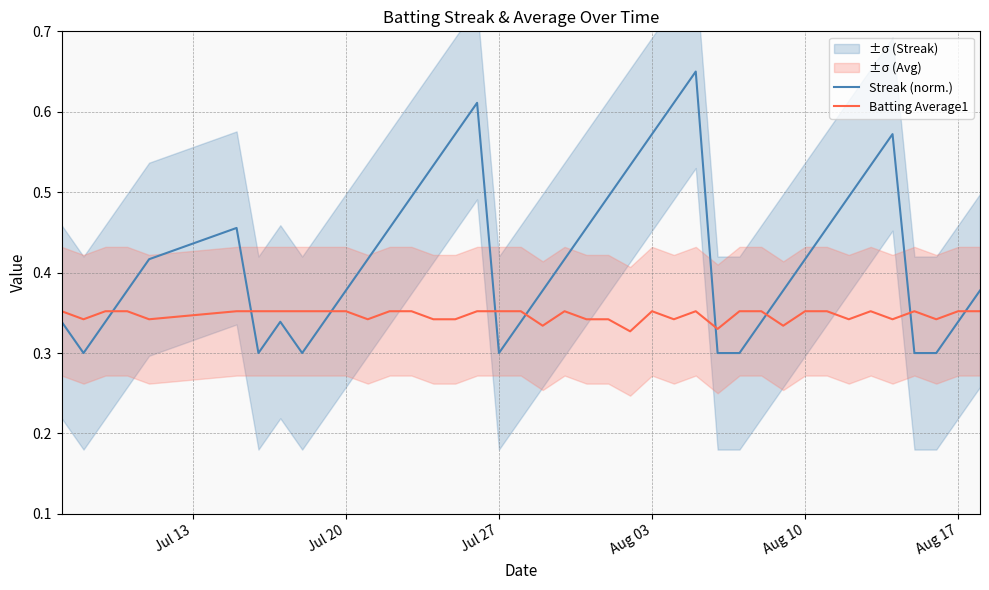

Which series has the largest total across all categories?

Streak (norm.)